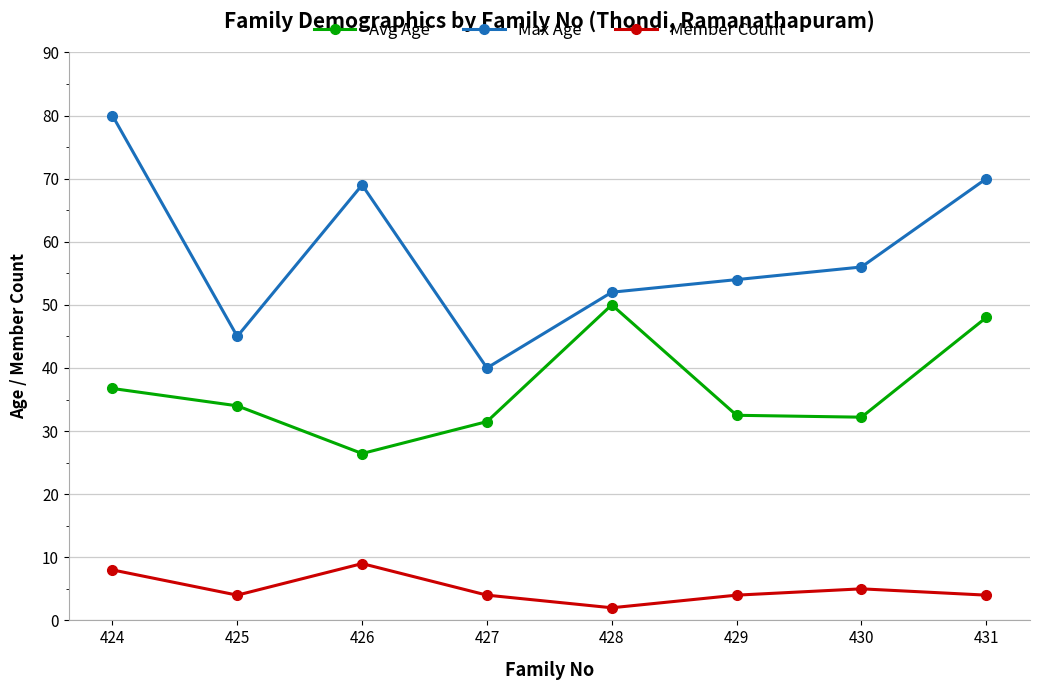

What is the maximum value for Member Count?

9.0